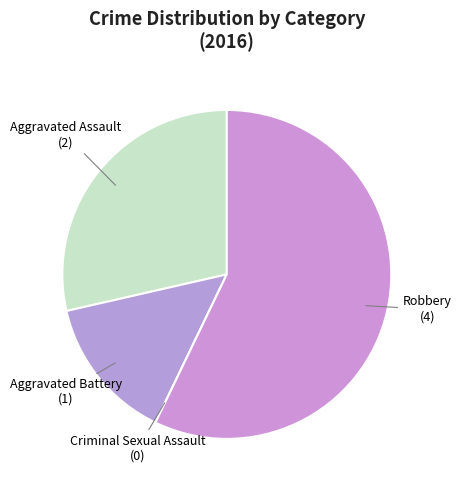

Which category has the biggest portion of the pie?

Robbery